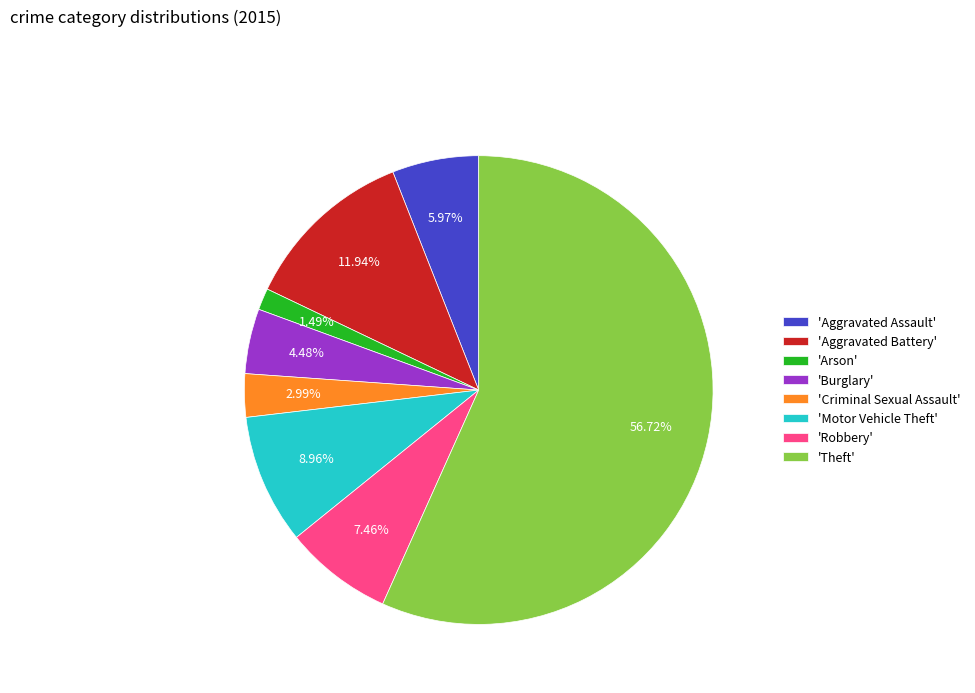

Is there any slice that represents more than half of the pie?

Yes